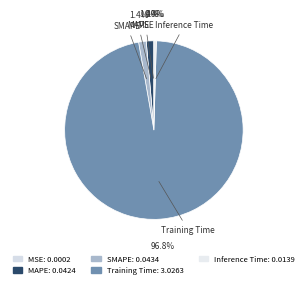

Which slice is the largest?

Training Time